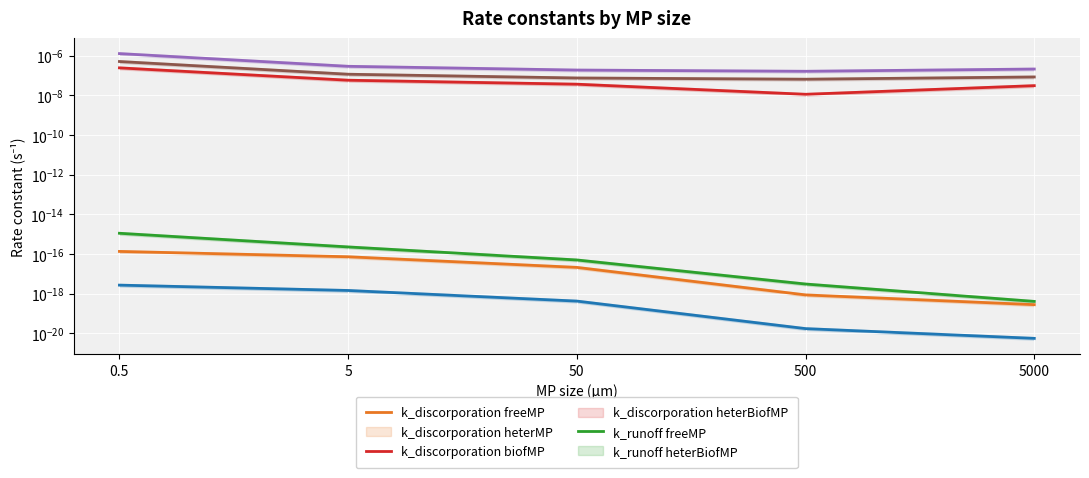

What position from the left is 50?

3